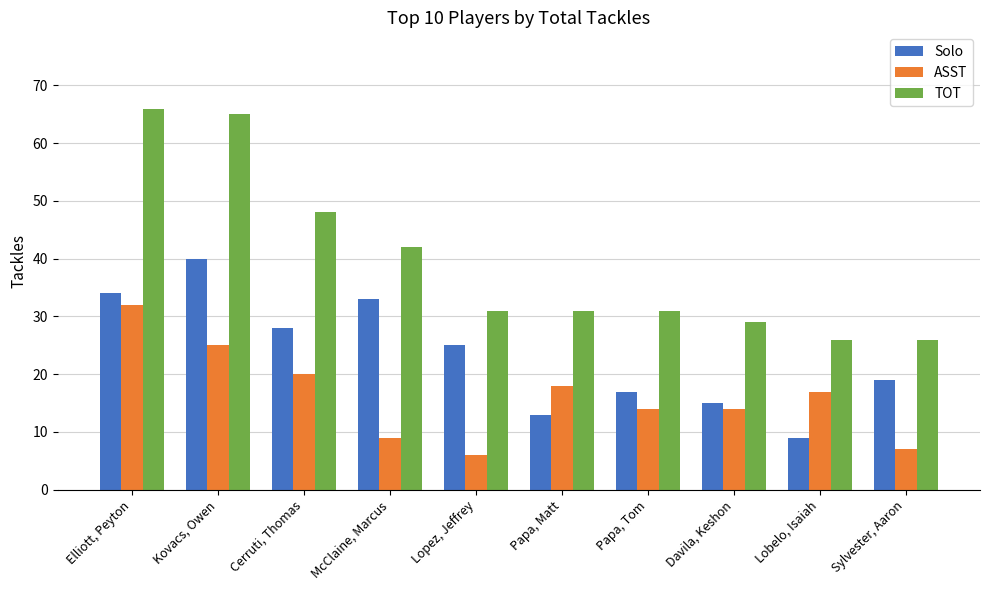

At how many categories does at least one series exceed 24?

10